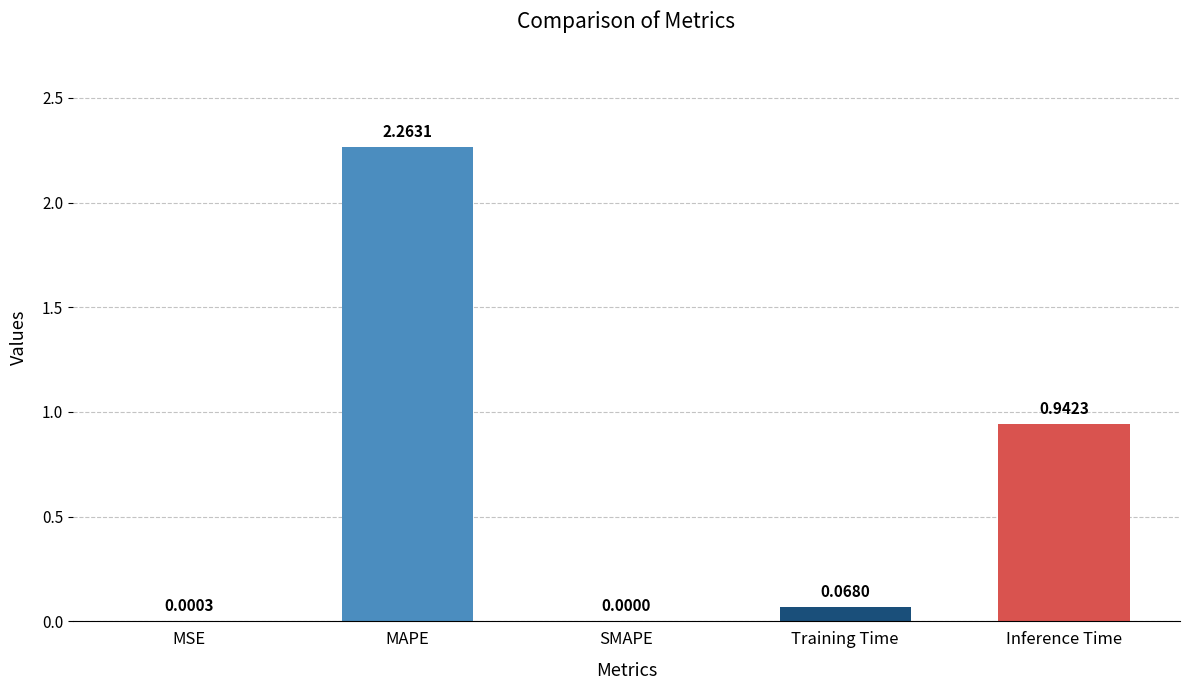

What is the change in value from MSE to Training Time?

+0.1